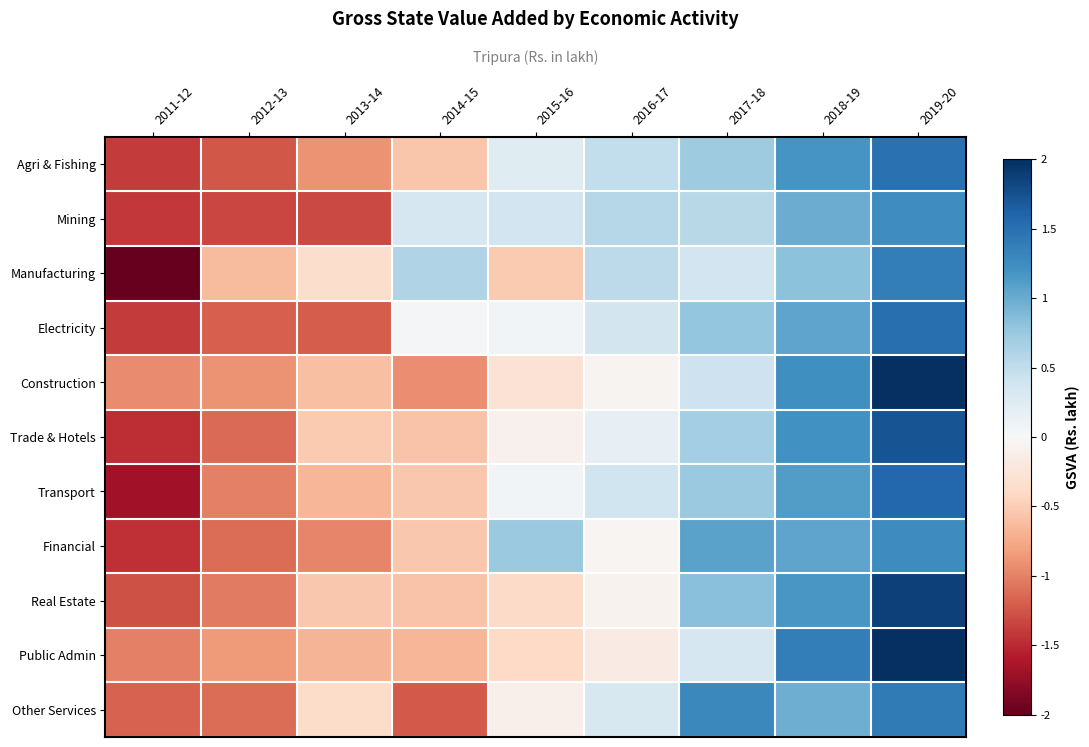

List the series in order of their peak value, highest first.

Construction, Public Admin, Real Estate, Trade & Hotels, Transport, Electricity, Agri & Fishing, Other Services, Manufacturing, Financial, Mining